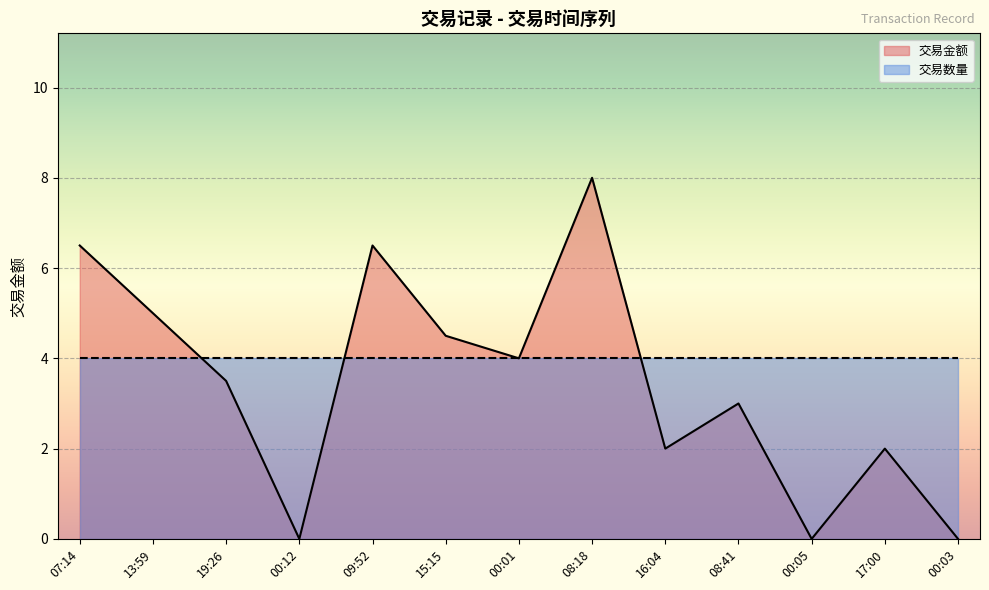

How many interior local peaks (higher than both neighbors) does the data have?

4